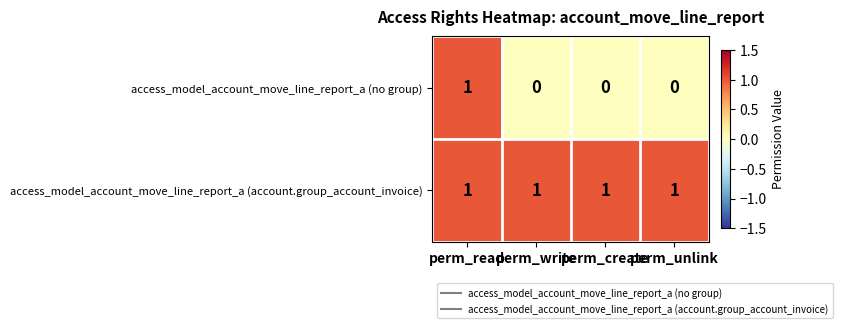

How many categories are shown in the chart?

4